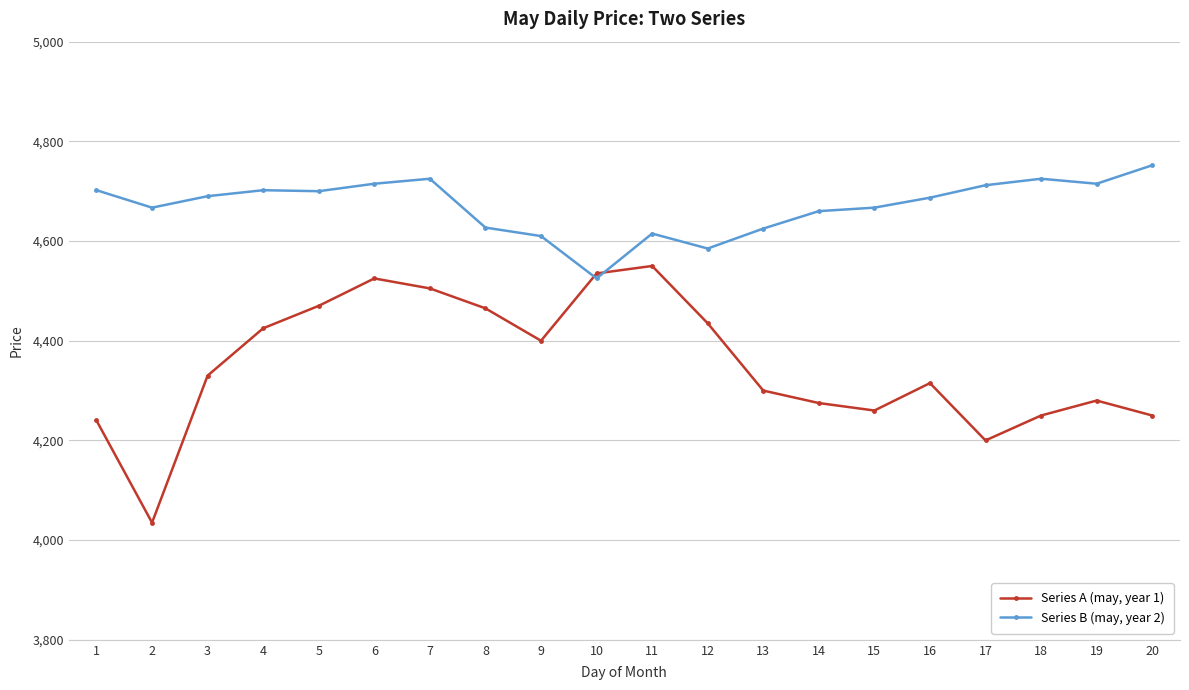

The Series B (may, year 2) series shows 4715 at 19. True or false?

True